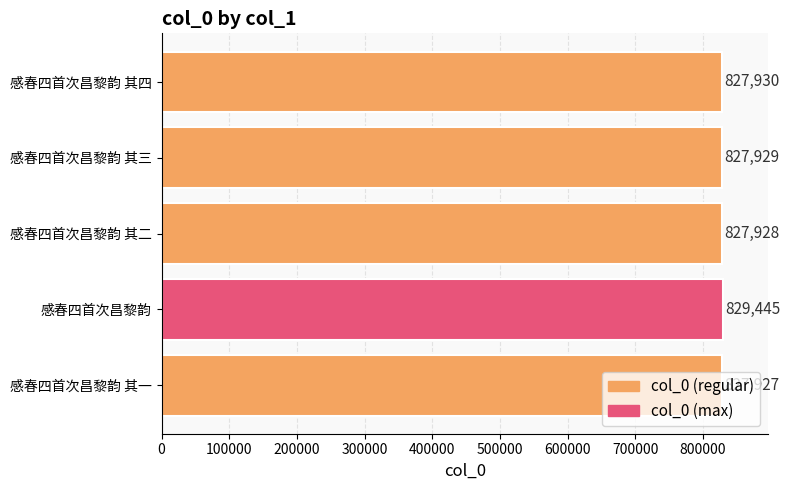

What is the average value?

828232